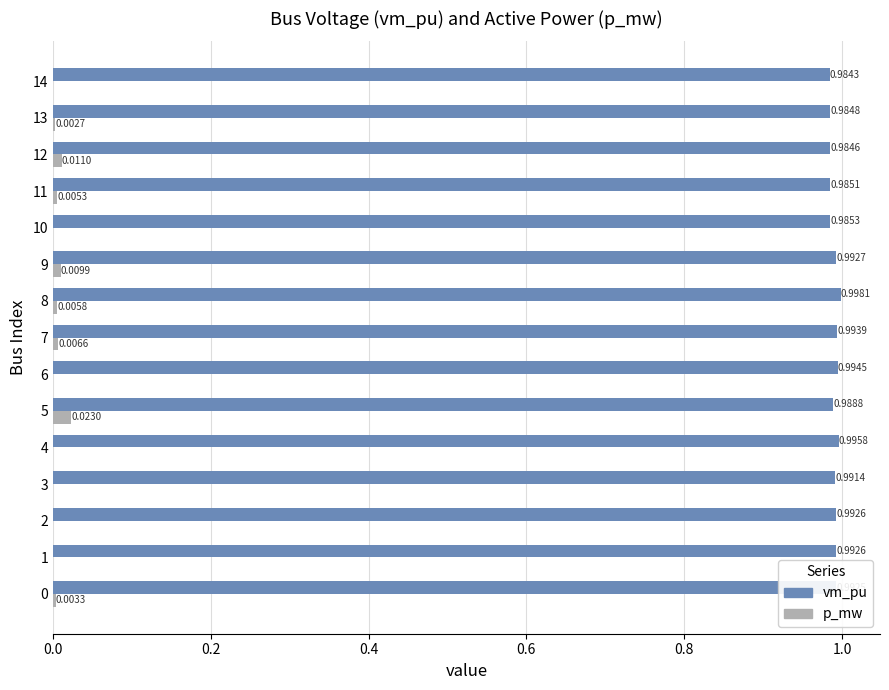

What is the sum of all p_mw values?

0.1